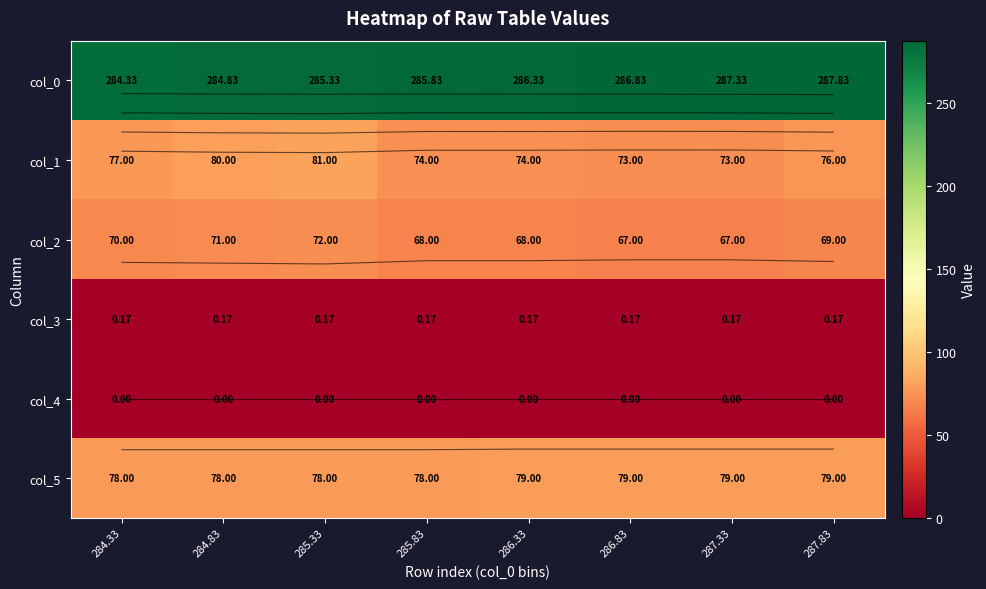

What is the sum of all col_1 values?

608.0